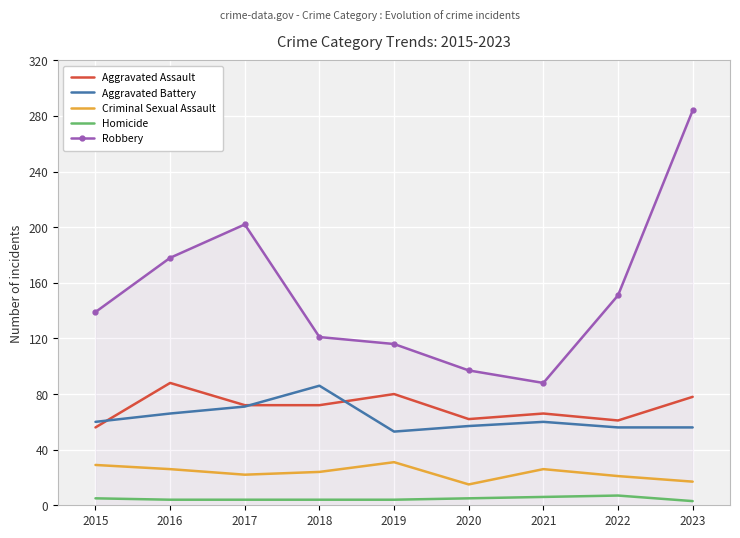

True or false: Criminal Sexual Assault has a value of 31 at 2019.

True